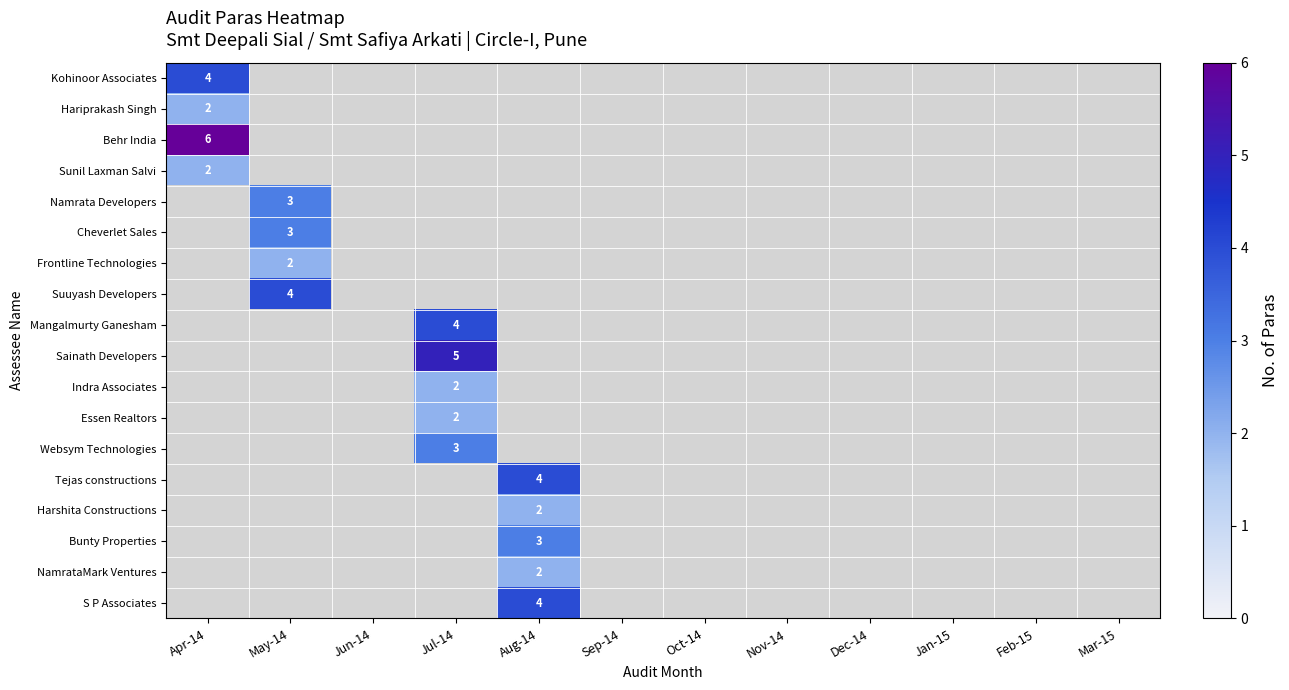

List the series in order of their peak value, highest first.

Behr India, Sainath Developers, Kohinoor Associates, Suuyash Developers, Mangalmurty Ganesham, Tejas constructions, S P Associates, Namrata Developers, Cheverlet Sales, Websym Technologies, Bunty Properties, Hariprakash Singh, Sunil Laxman Salvi, Frontline Technologies, Indra Associates, Essen Realtors, Harshita Constructions, NamrataMark Ventures